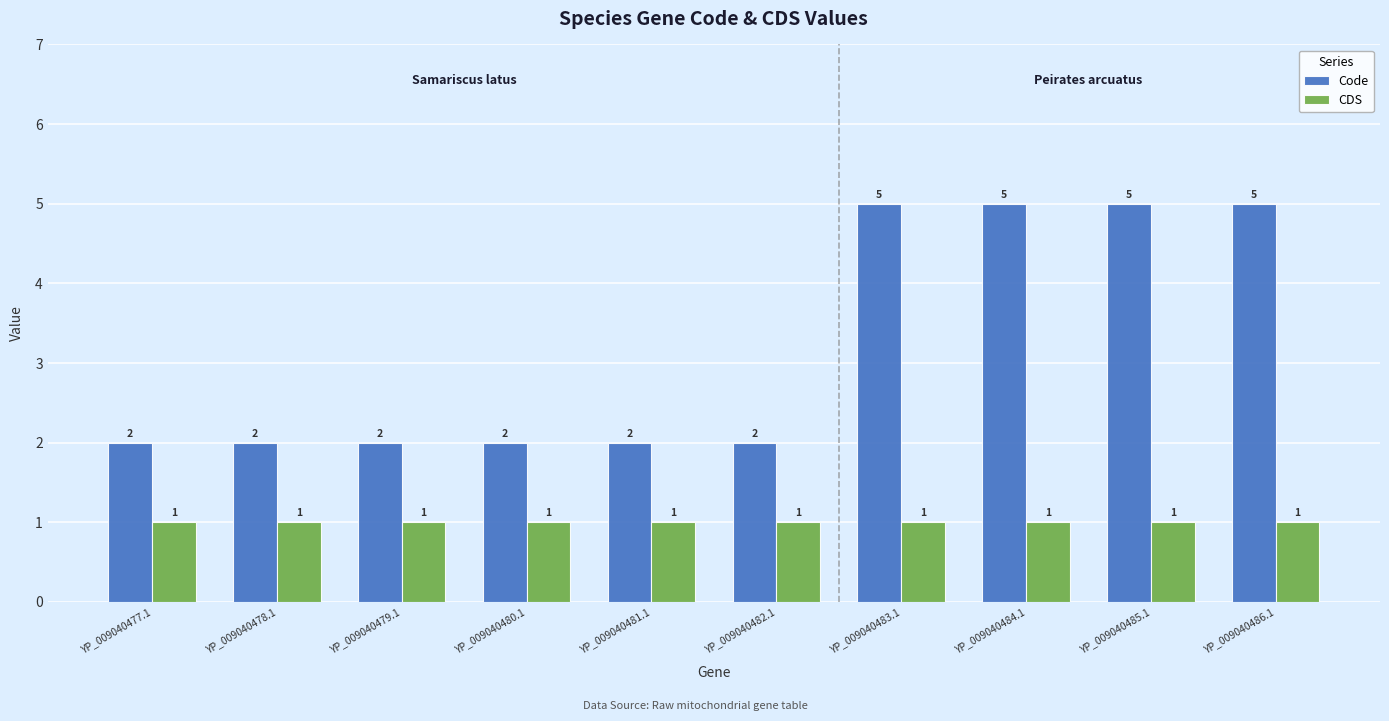

The value of Code at YP_009040484.1 is 5. True or false?

True